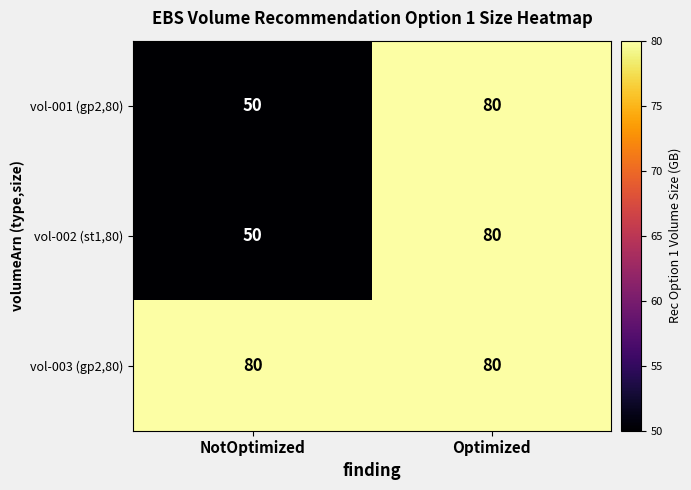

What is the total value across all series at NotOptimized?

180